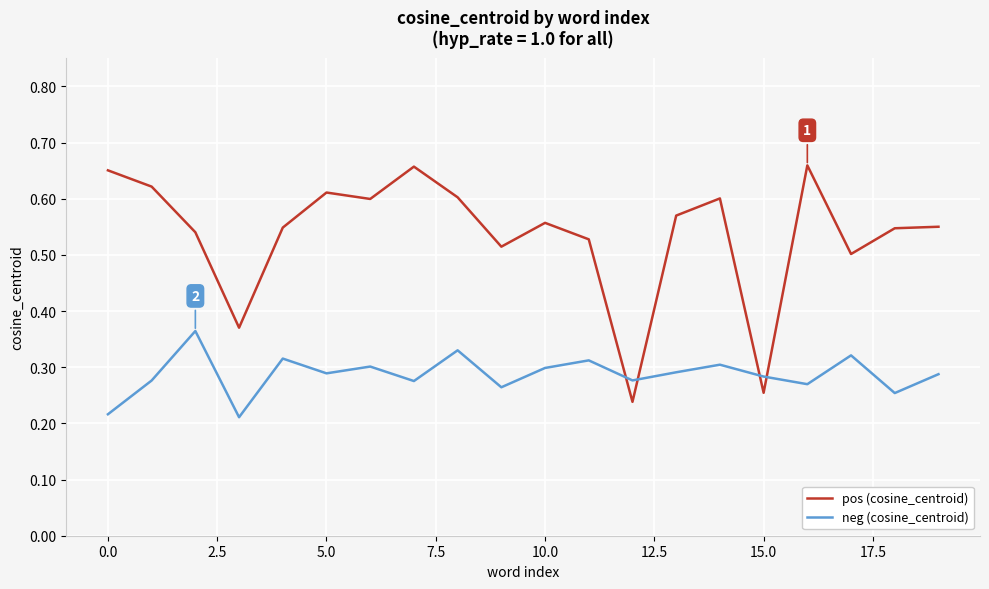

Rank the series by their maximum value, from lowest to highest.

neg (cosine_centroid), pos (cosine_centroid)